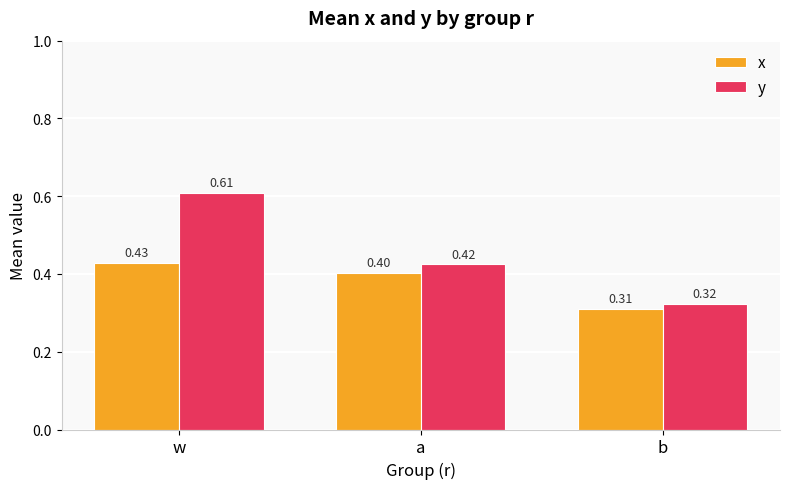

At which label is x closest to 0?

b